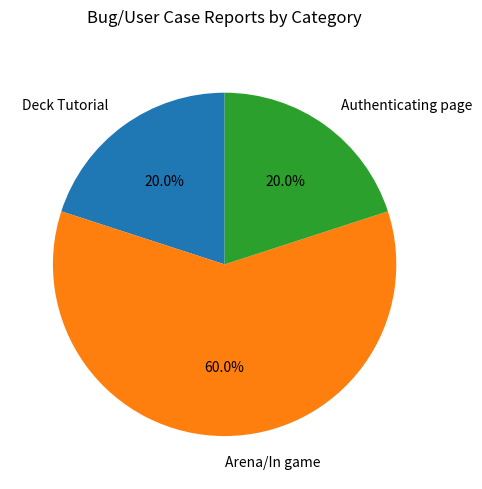

Which has a higher value, Arena/In game or Authenticating page?

Arena/In game